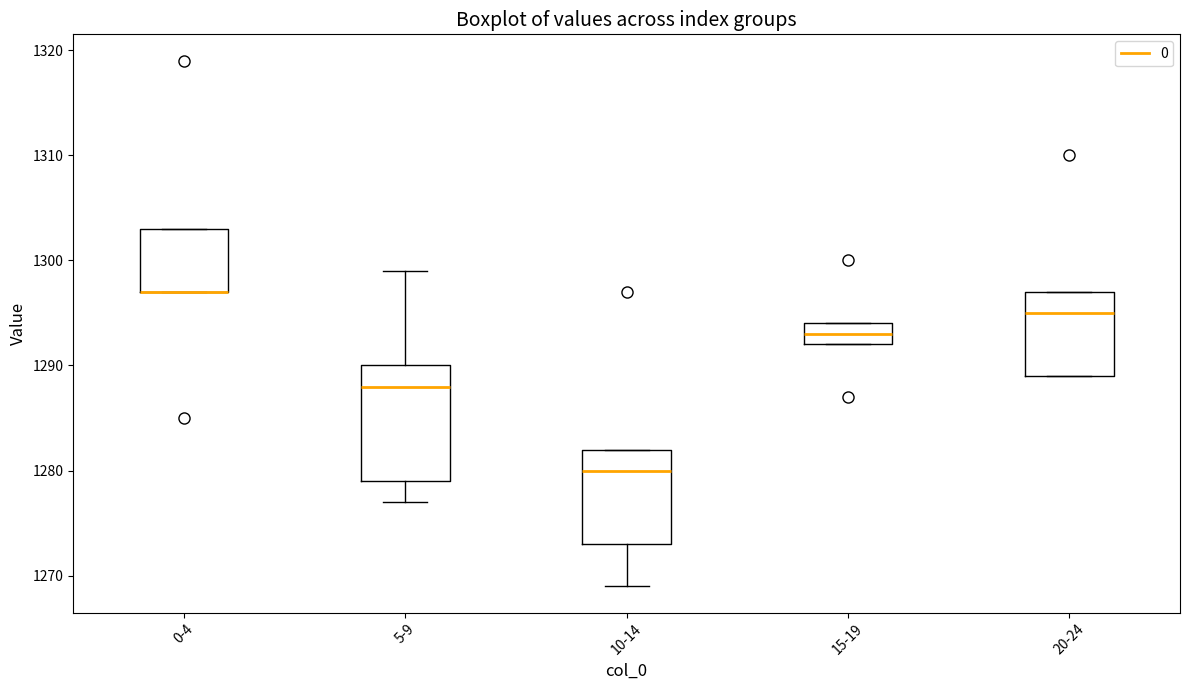

Reading left to right, read every box against the y-axis: the position of its median line, the range the box covers, and the ends of its whiskers. The values are not printed on the chart, so give them approximately, as read against the axis.

0-4: median 1297 (drawn on the box's lower edge), box 1297 to 1303, whiskers 1297 to 1303
5-9: median 1288, box 1279 to 1290, whiskers 1277 to 1299
10-14: median 1280, box 1273 to 1282, whiskers 1269 to 1282
15-19: median 1293, box 1292 to 1294, whiskers 1292 to 1294
20-24: median 1295, box 1289 to 1297, whiskers 1289 to 1297